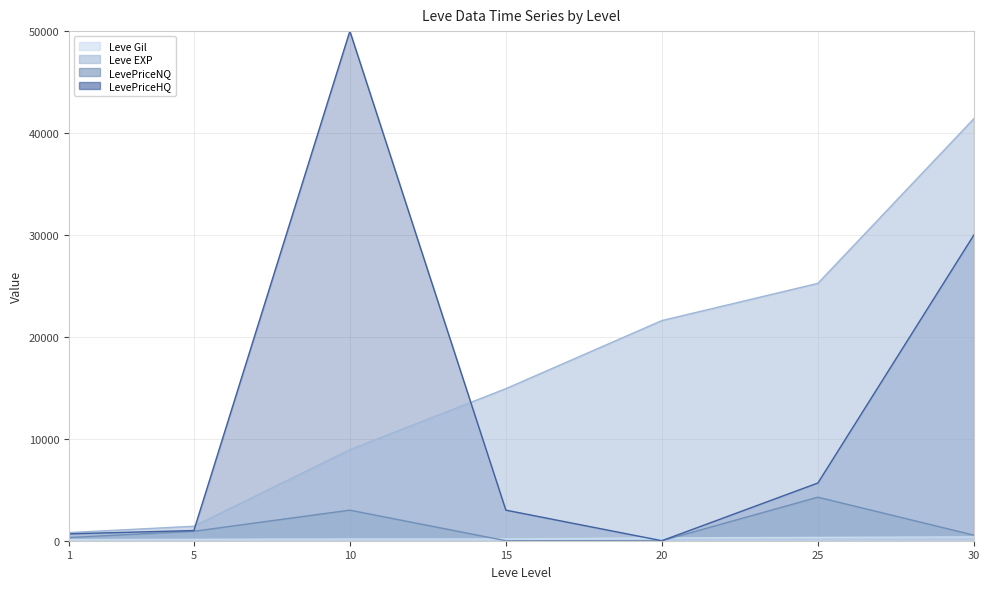

At which label does LevePriceNQ first exceed 546?

5